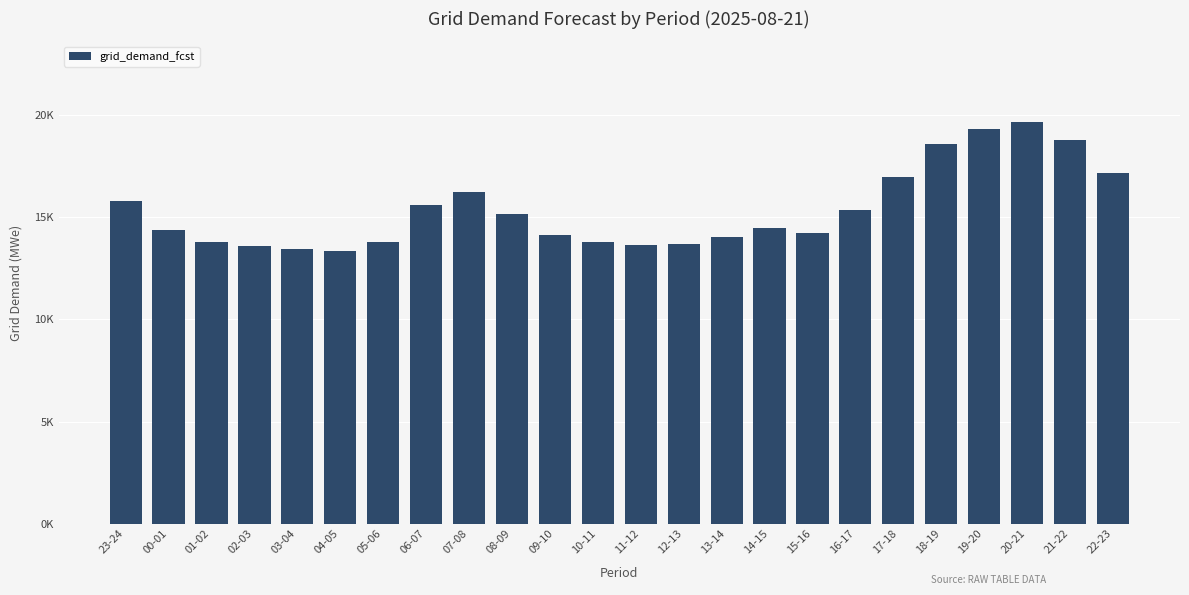

The value at 15-16 is 7625. True or false?

False